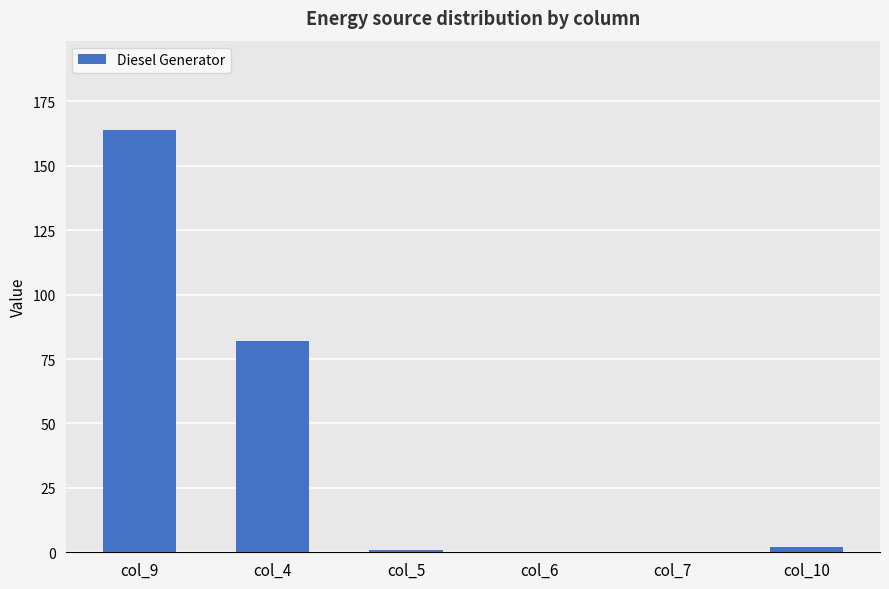

Is it true that the value at col_9 is 164?

True